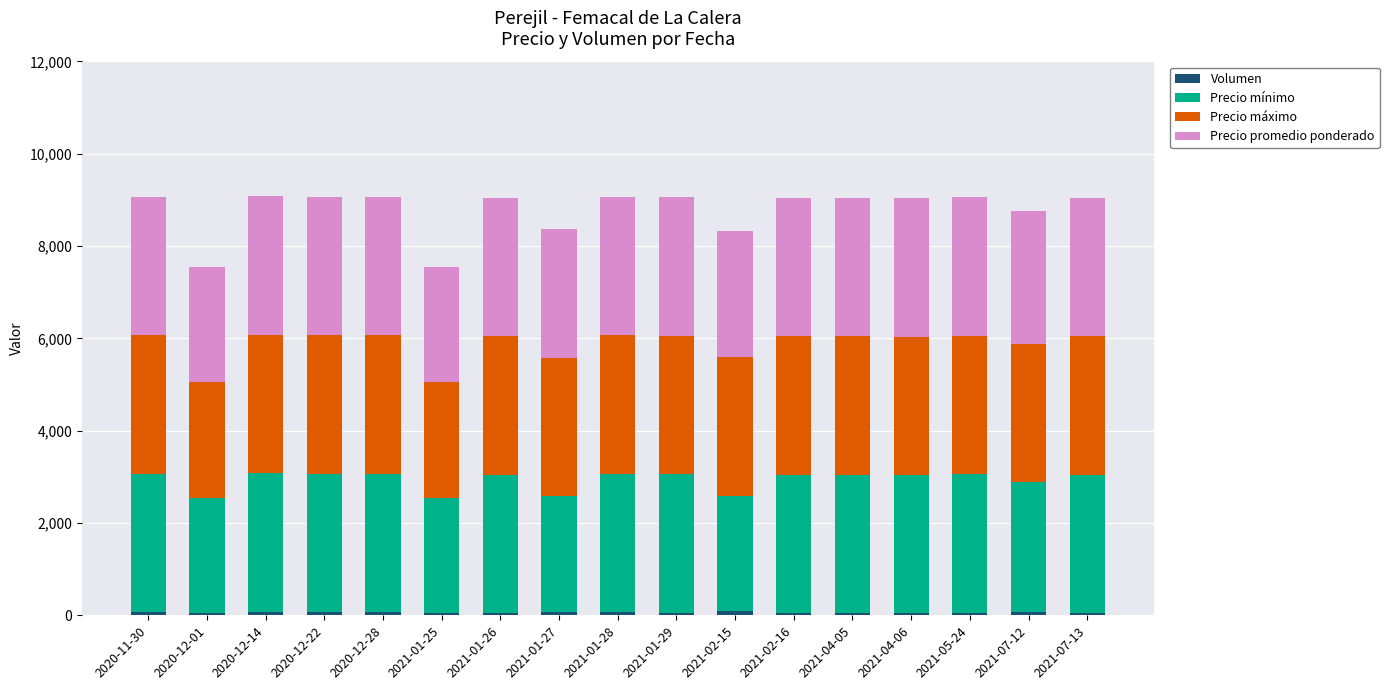

Are the bars grouped side by side (vs. stacked)?

No